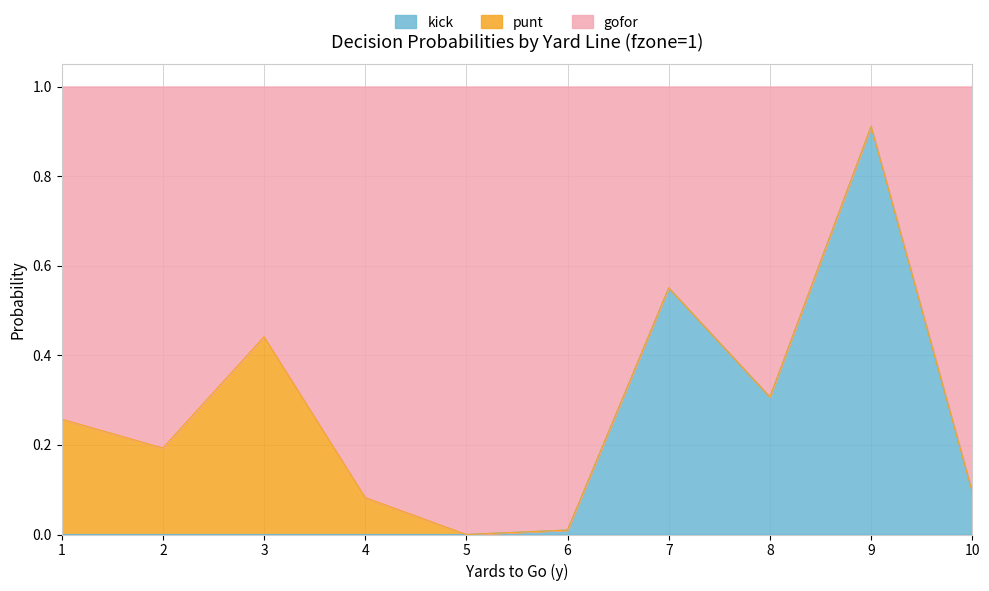

List the labels in order of kick value, smallest first.

1, 2, 3, 4, 5, 6, 10, 8, 7, 9